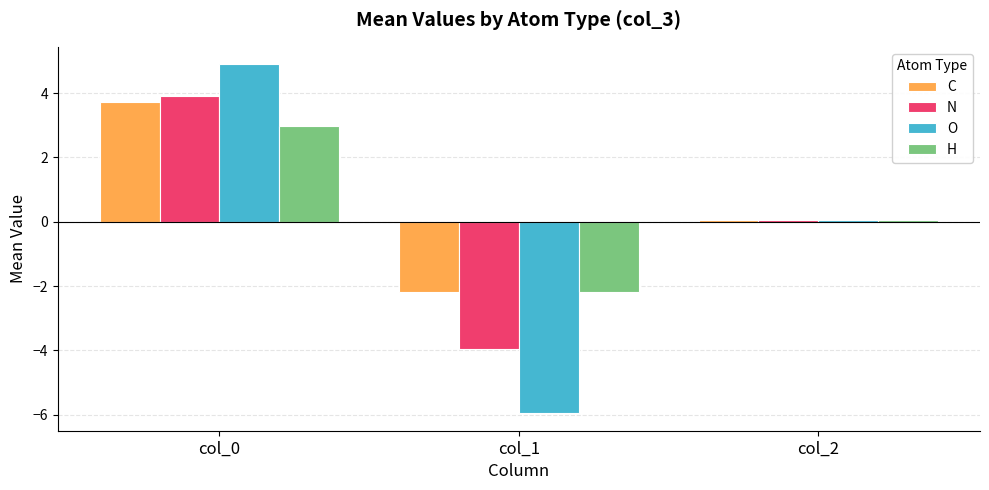

What is the difference between the maximum and minimum values in the H series?

5.2